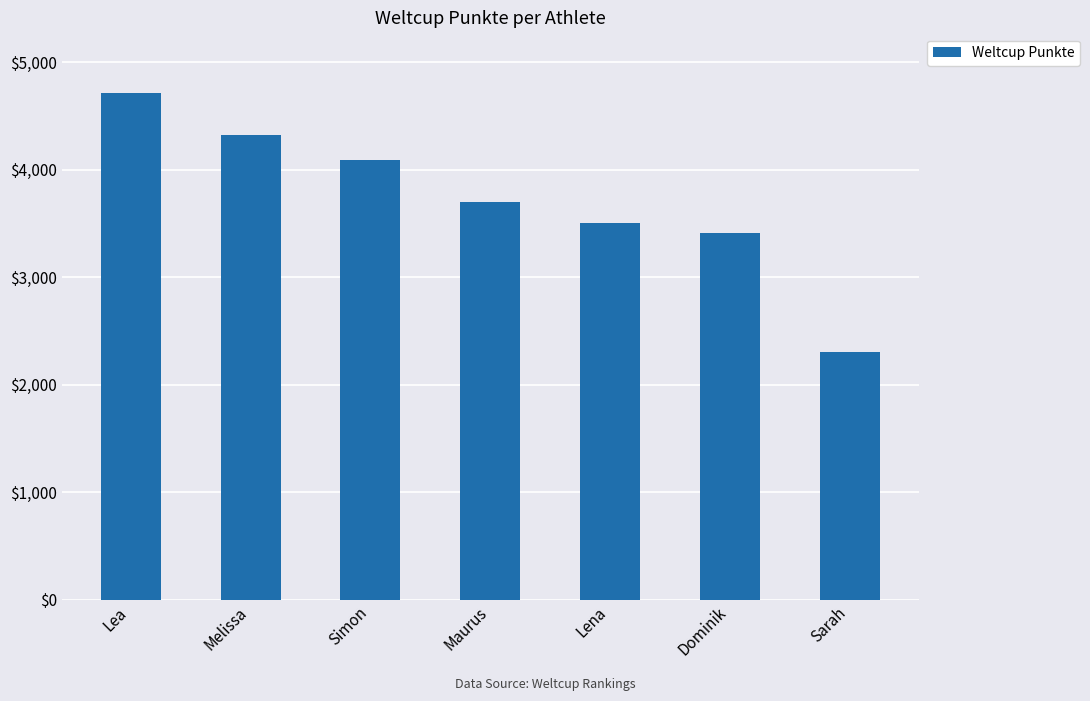

What is the change in value from Lea to Lena?

-1207